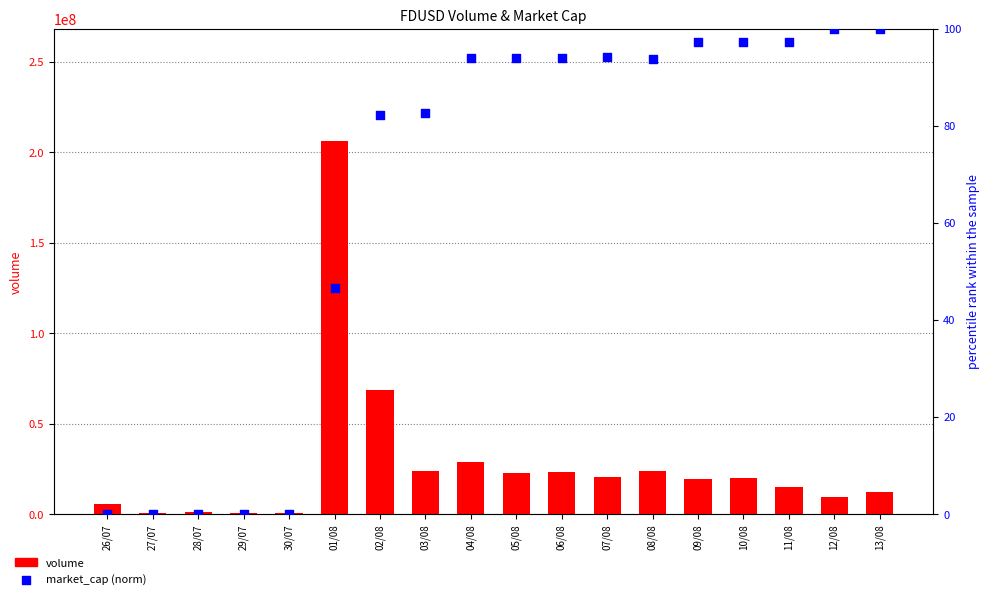

Which series has the widest spread of Y values?

volume